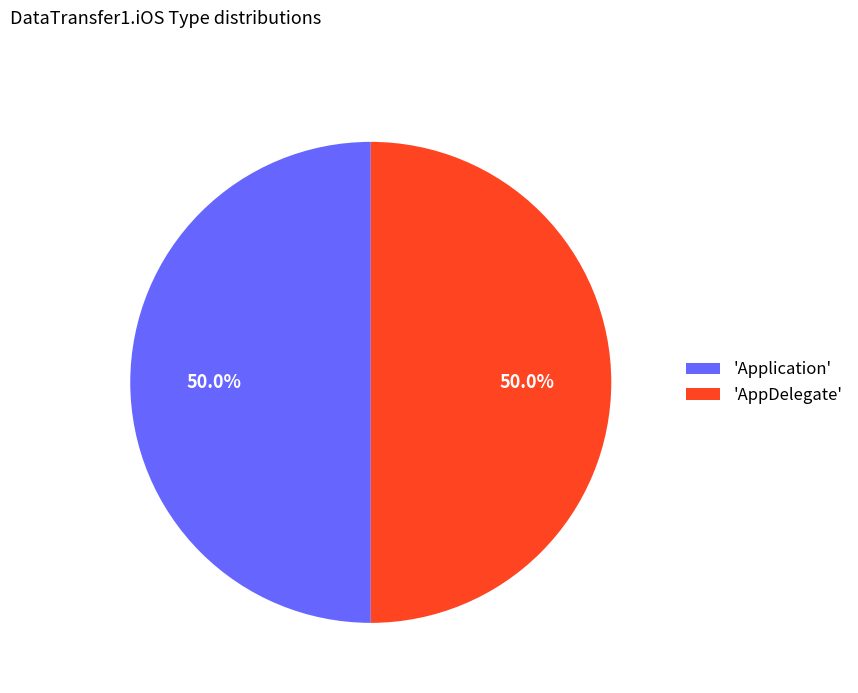

How many slices are in this pie chart?

2